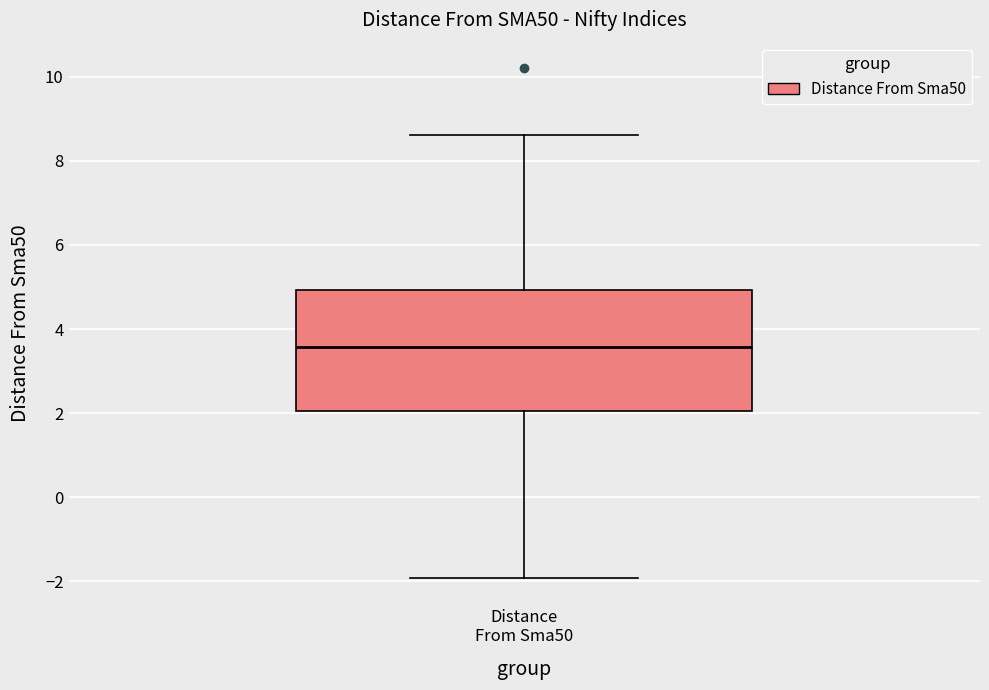

Transcribe this box plot: give where the median line is, the range the box spans, and where the two whiskers end, as read against the y-axis. The values are not printed on the chart, so give them approximately, as read against the axis.

median 3.6, box 2.0 to 5.0, whiskers -2.0 to 8.6